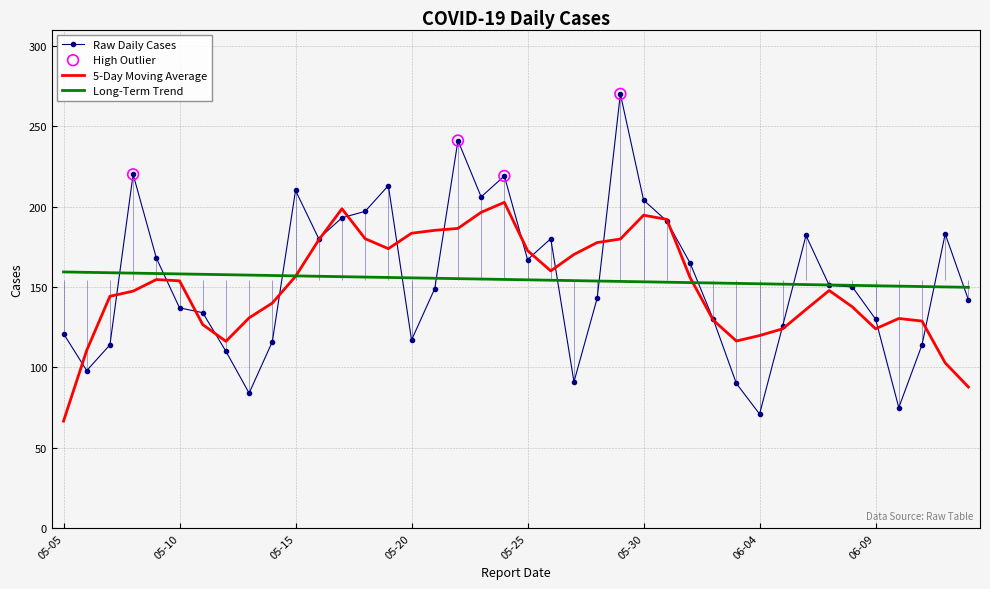

Which has a higher value, 2023-05-13 or 2023-06-11?

2023-06-11